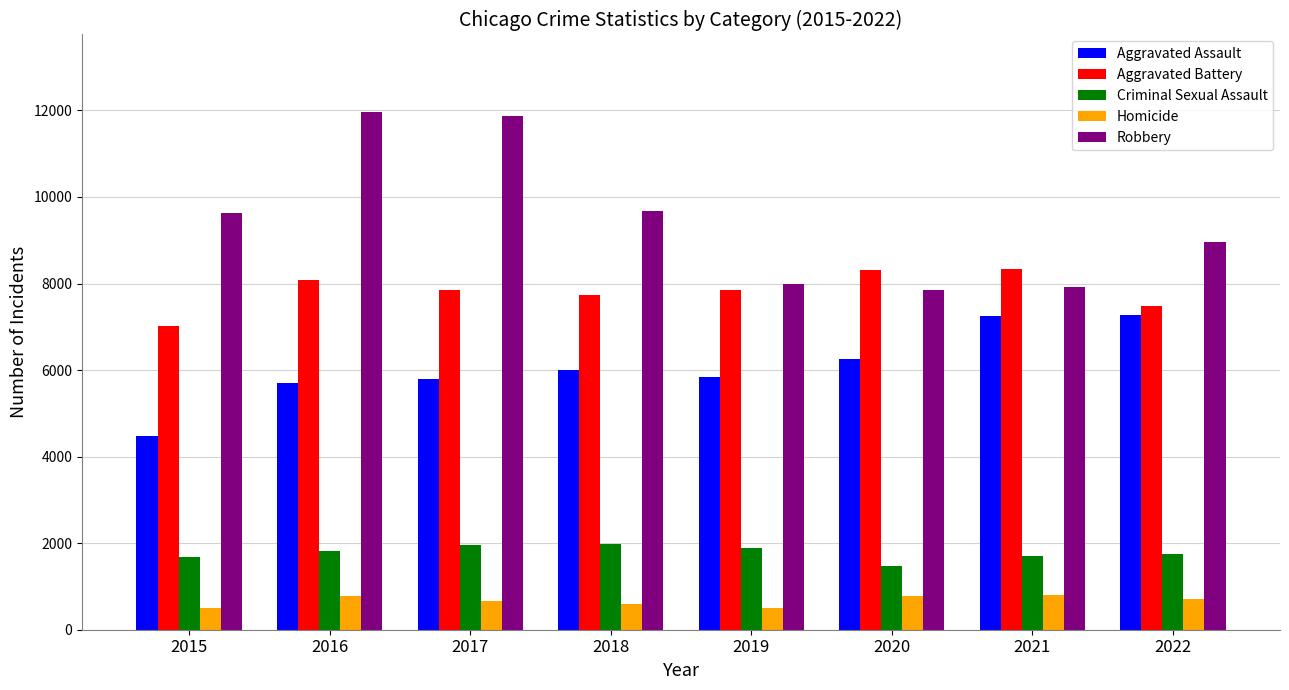

How many values in the Robbery series are below 9638?

4